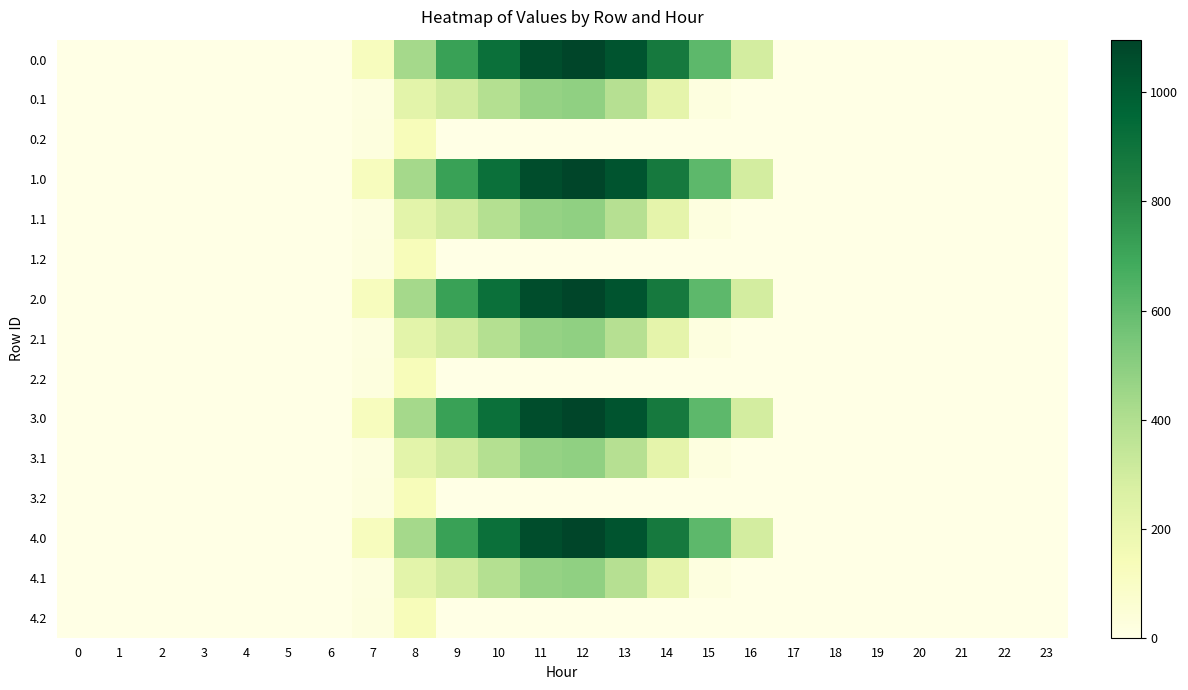

What is the difference between the highest and lowest values at 10?

916.2